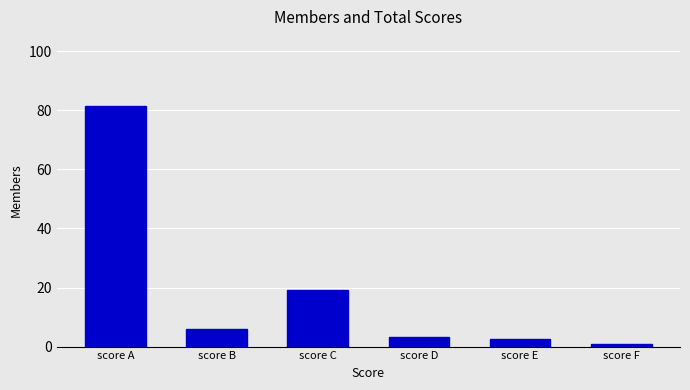

At which label is the value closest to 41?

score C